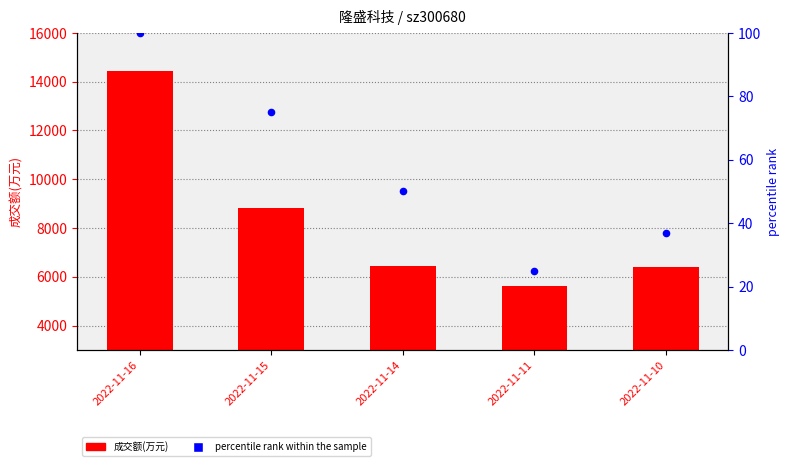

Which series has the largest total across all categories?

成交额(万元)